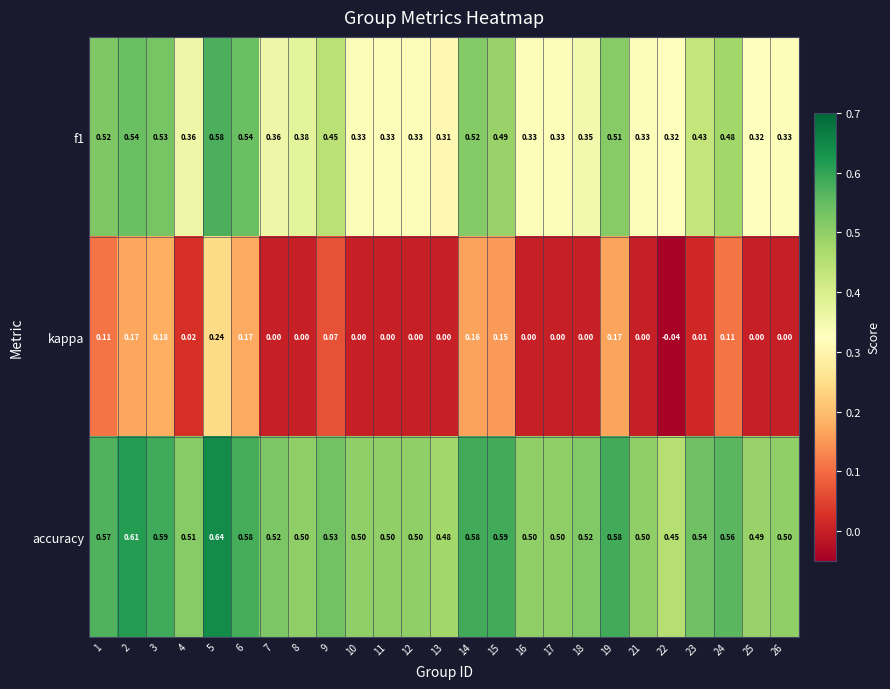

List the series in order of their overall mean, highest first.

accuracy, f1, kappa